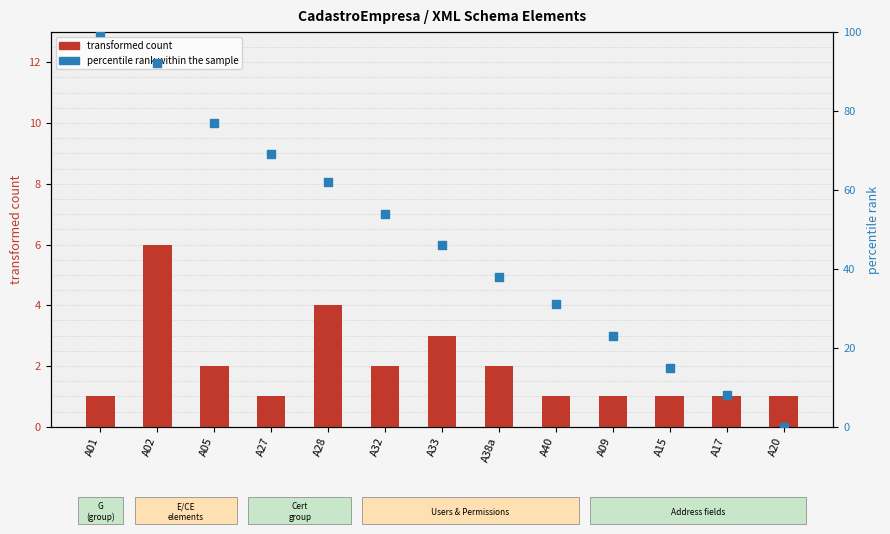

Which series contains the highest Y value?

percentile rank within the sample